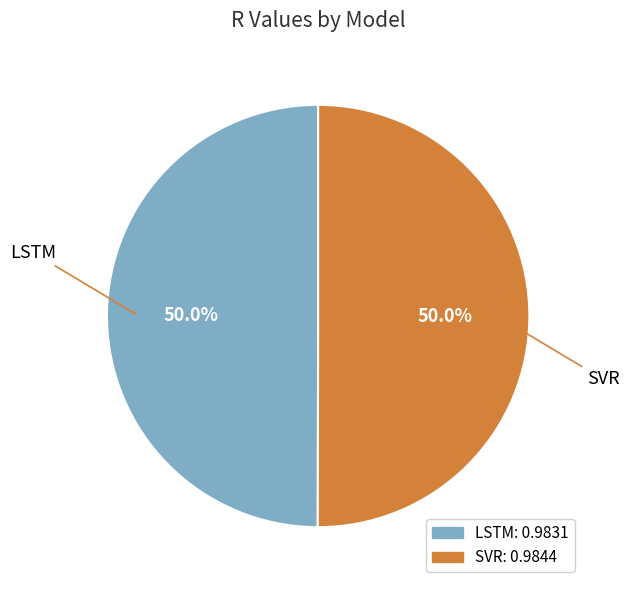

Is it true that SVR is 50% of the pie?

True